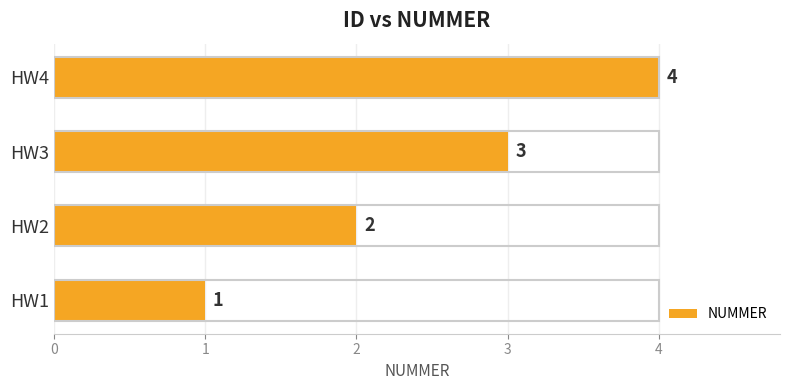

What is the change in value from HW1 to HW2?

+1